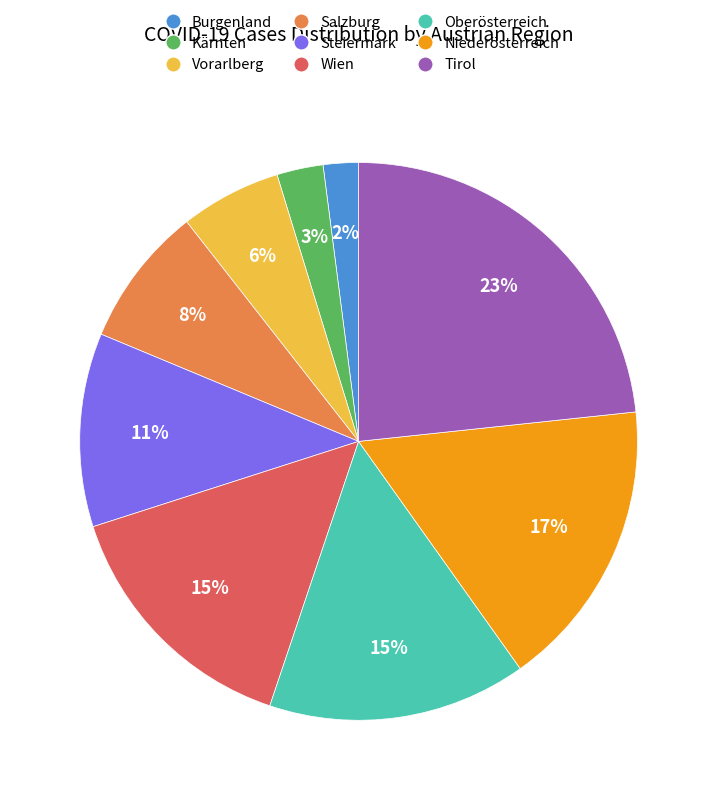

True or false: Tirol accounts for 35% of the total.

False